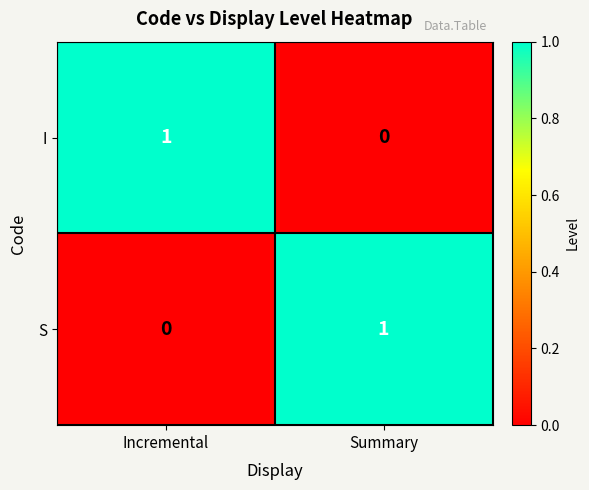

Rank the series at Summary from highest to lowest value.

S, I